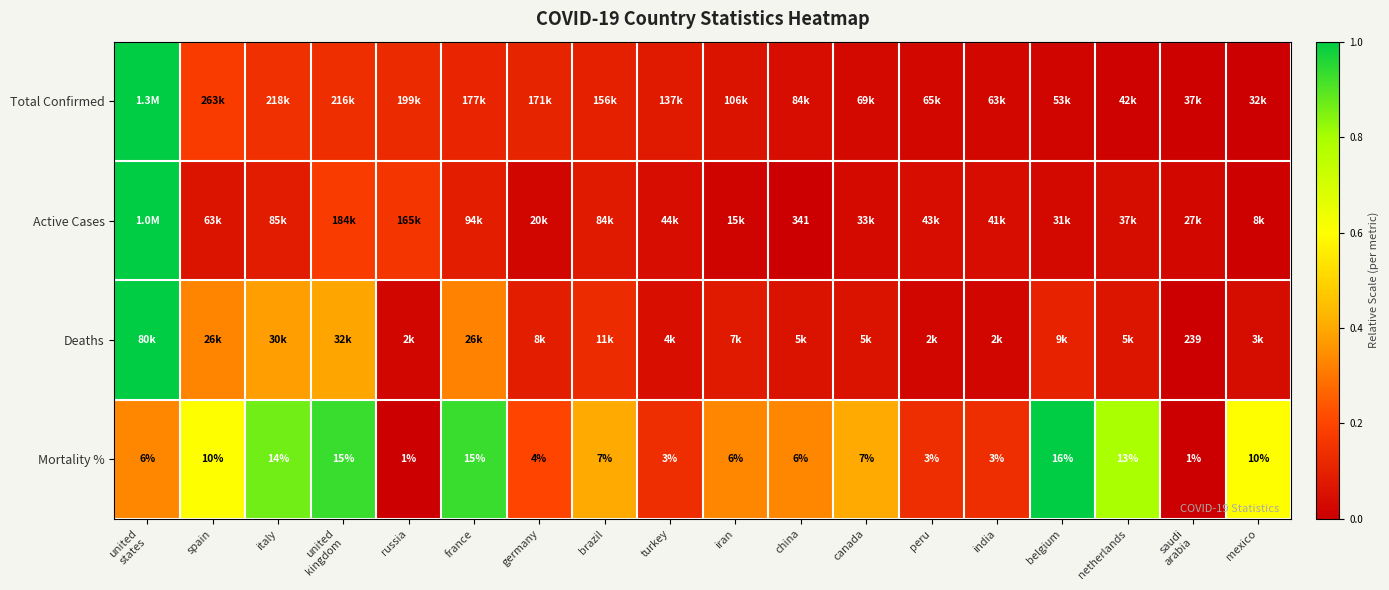

Is the value of Total Confirmed at spain greater than the value of Deaths at netherlands?

Yes